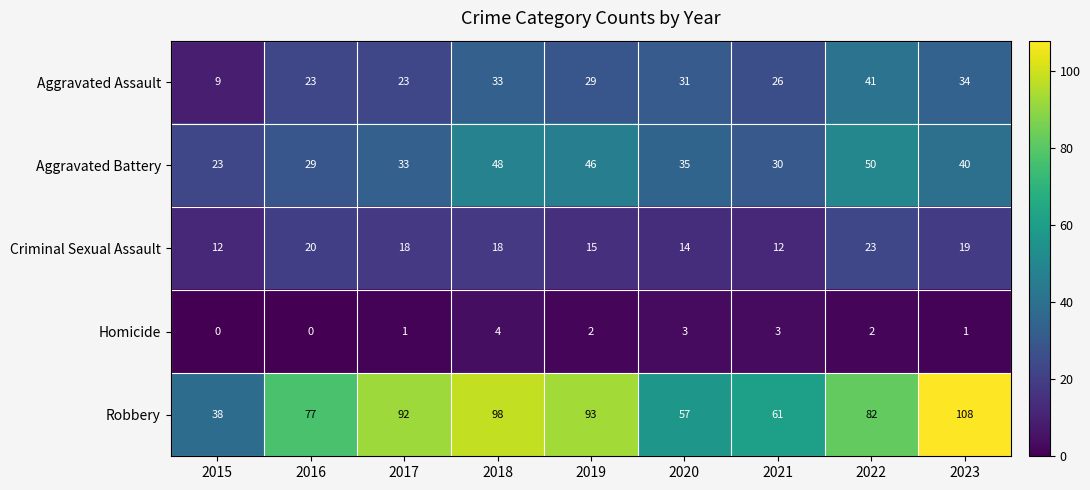

Is it true that Criminal Sexual Assault equals 12 at 2017?

False